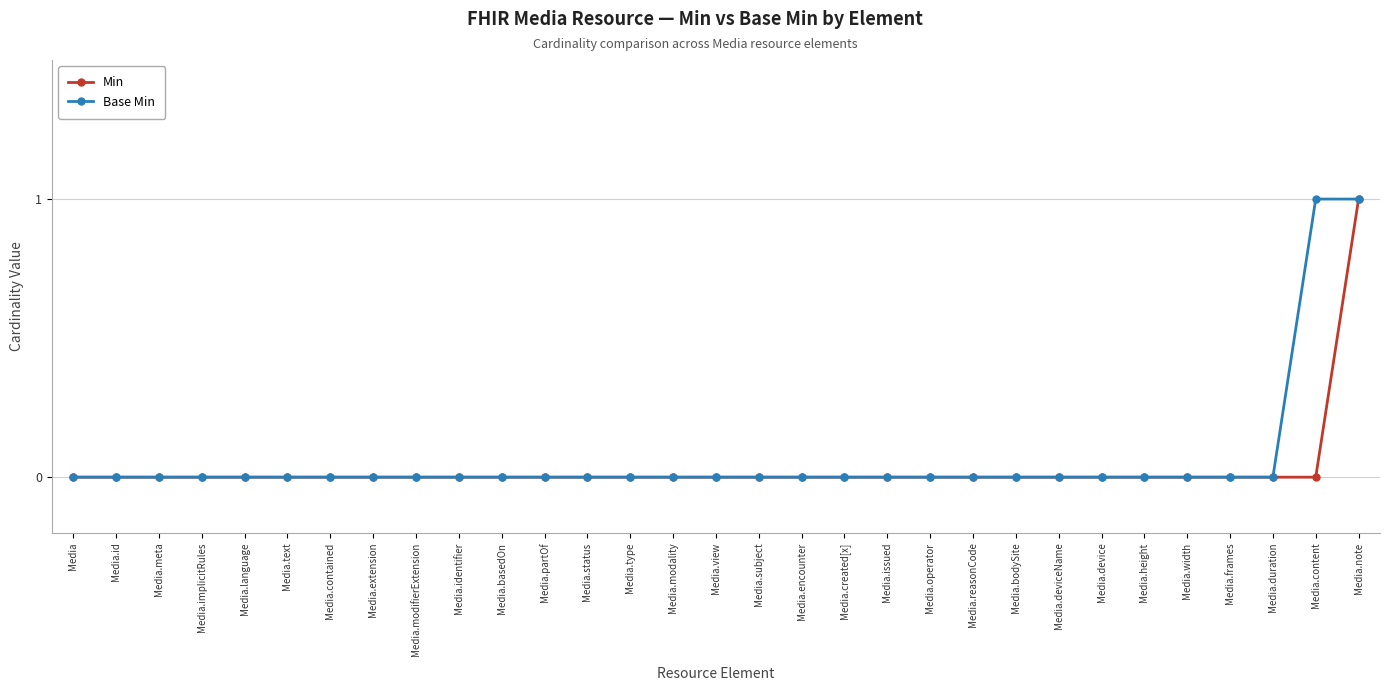

The value of Min at Media.content is 0. True or false?

True